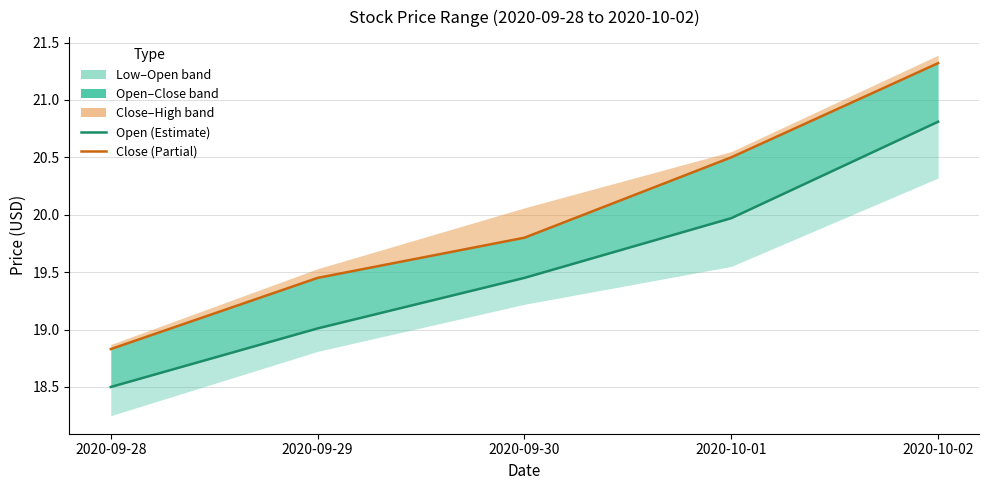

At which label does Close first exceed 19?

2020-09-29